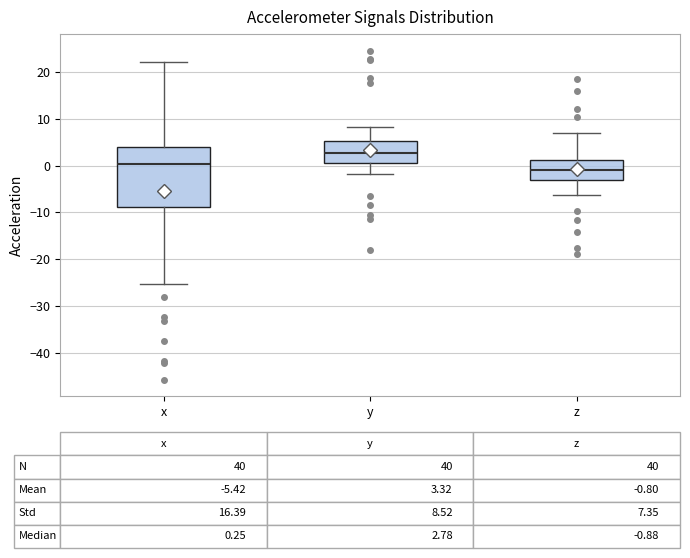

Which box's median line is the highest?

y